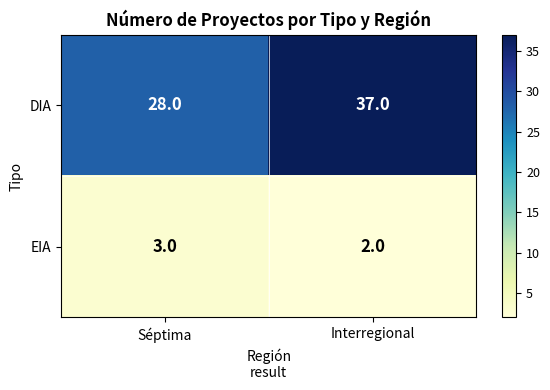

Is it true that EIA equals 5 at Séptima?

False